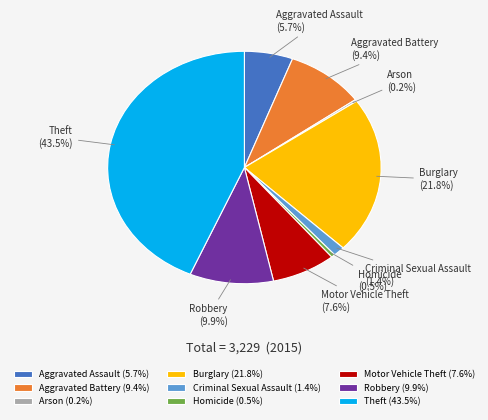

Between Aggravated Battery and Burglary, which is larger?

Burglary